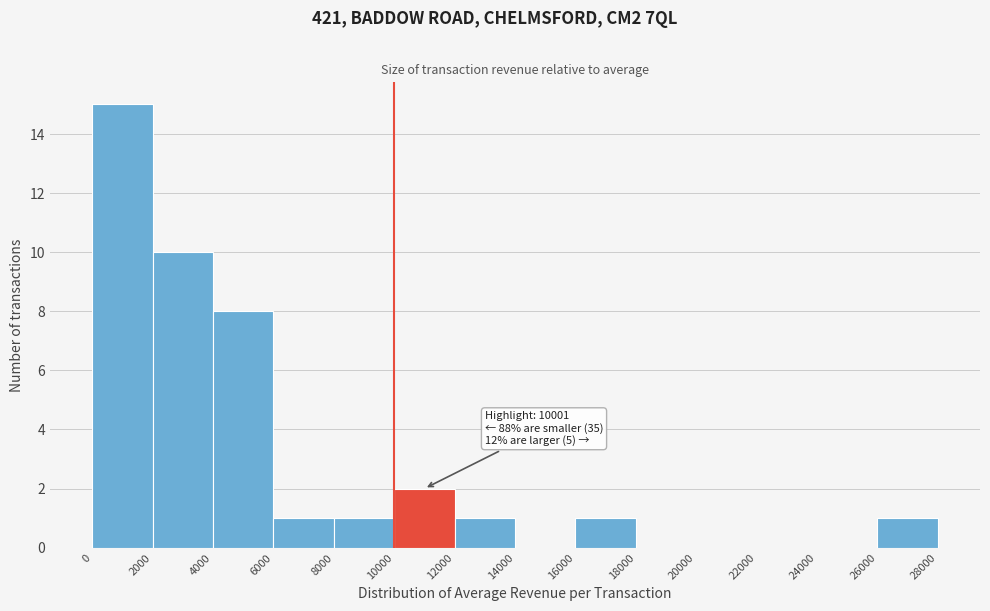

Which range on the x-axis has the tallest bar?

0 to 2000